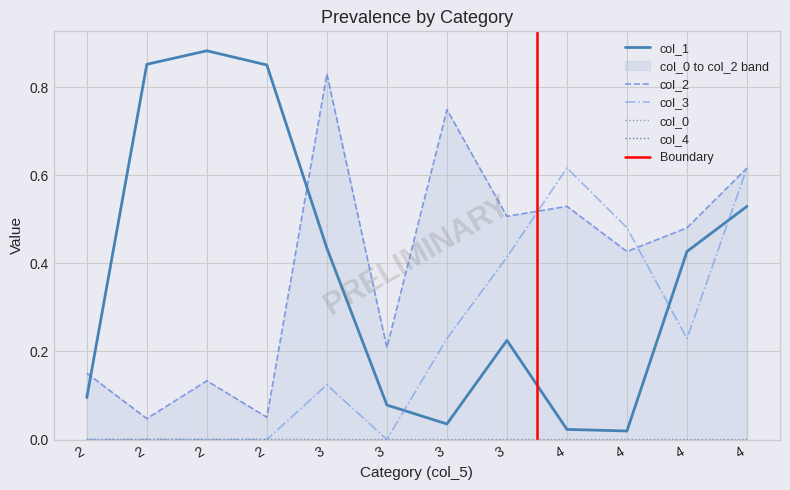

Which series has the largest total across all categories?

col_2